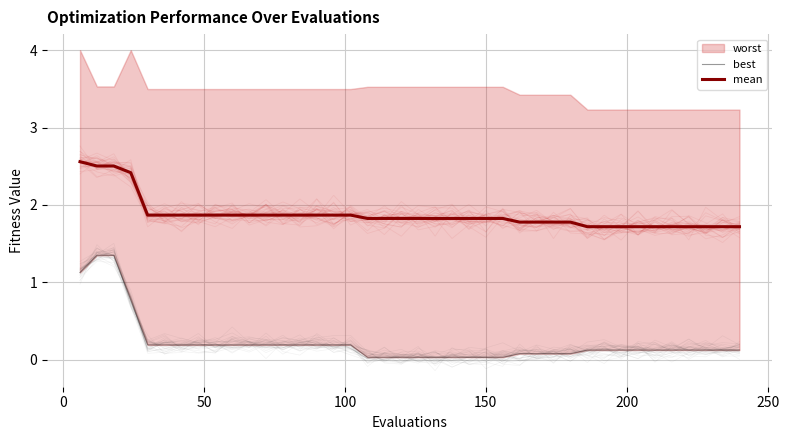

What is the minimum value for mean?

1.7